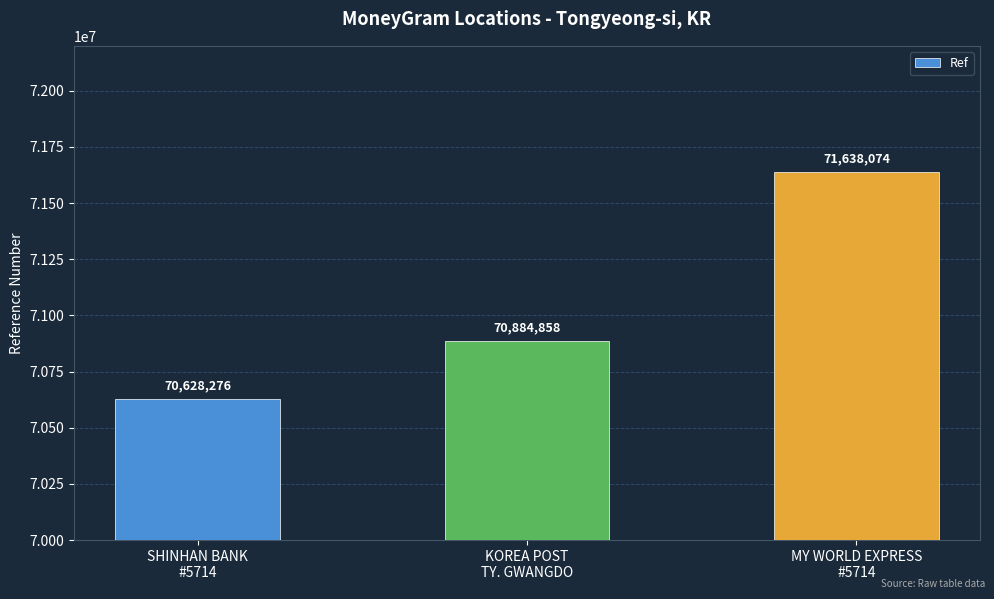

Reading right to left, extract all data points from this chart.

MY WORLD EXPRESS
#5714=71638074	KOREA POST
TY. GWANGDO=70884858	SHINHAN BANK
#5714=70628276